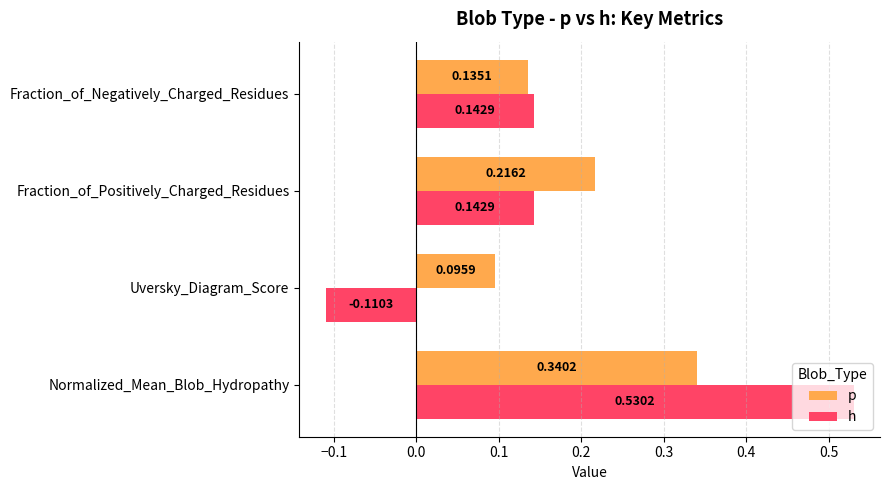

What is the sum of all p values?

0.8